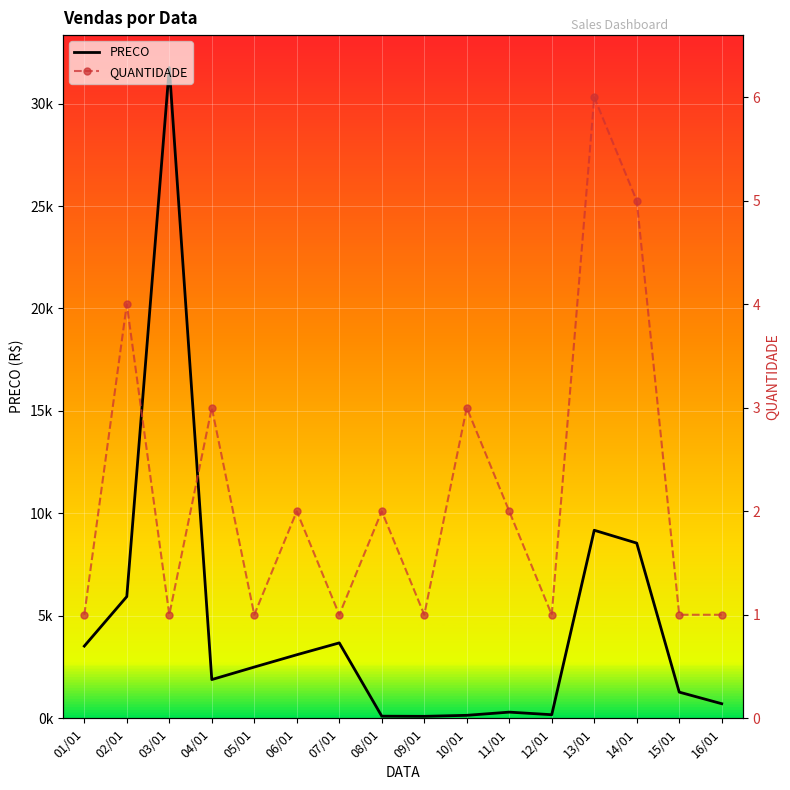

In PRECO, how many points are higher than both neighbors (excluding endpoints)?

4